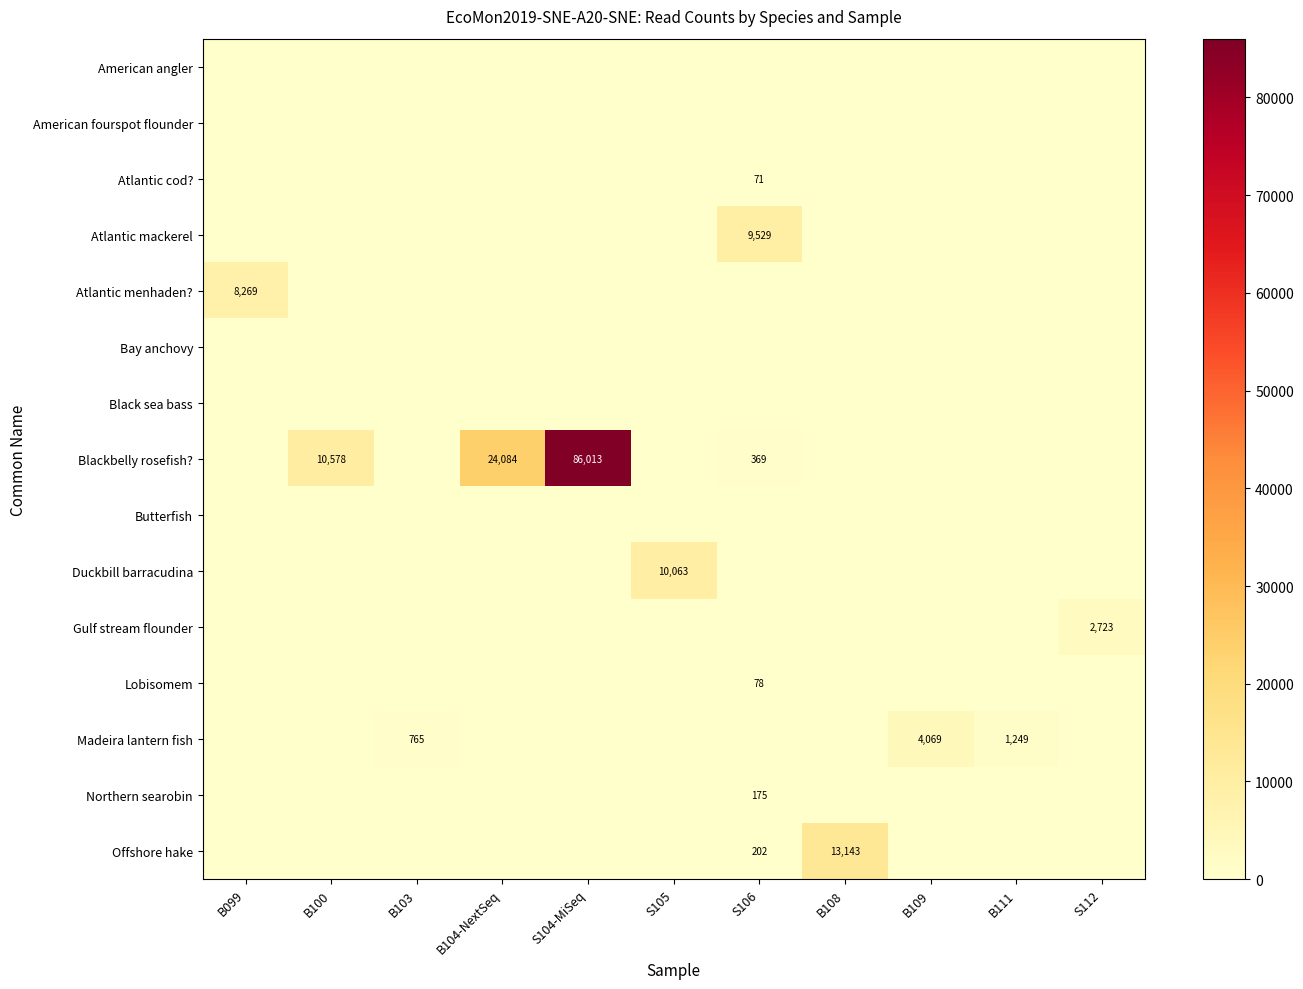

At which category is the sum across all series the highest?

S104-MiSeq